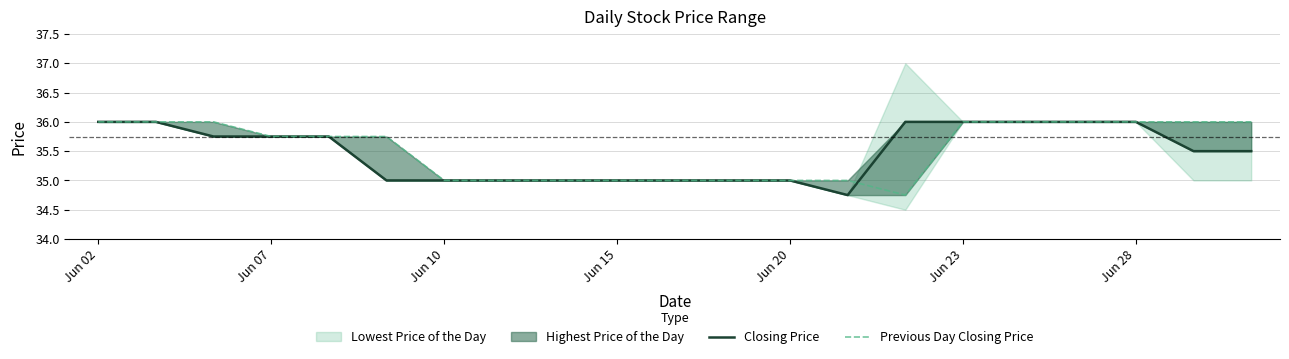

Count the Closing Price values in the range 35 to 36.

20